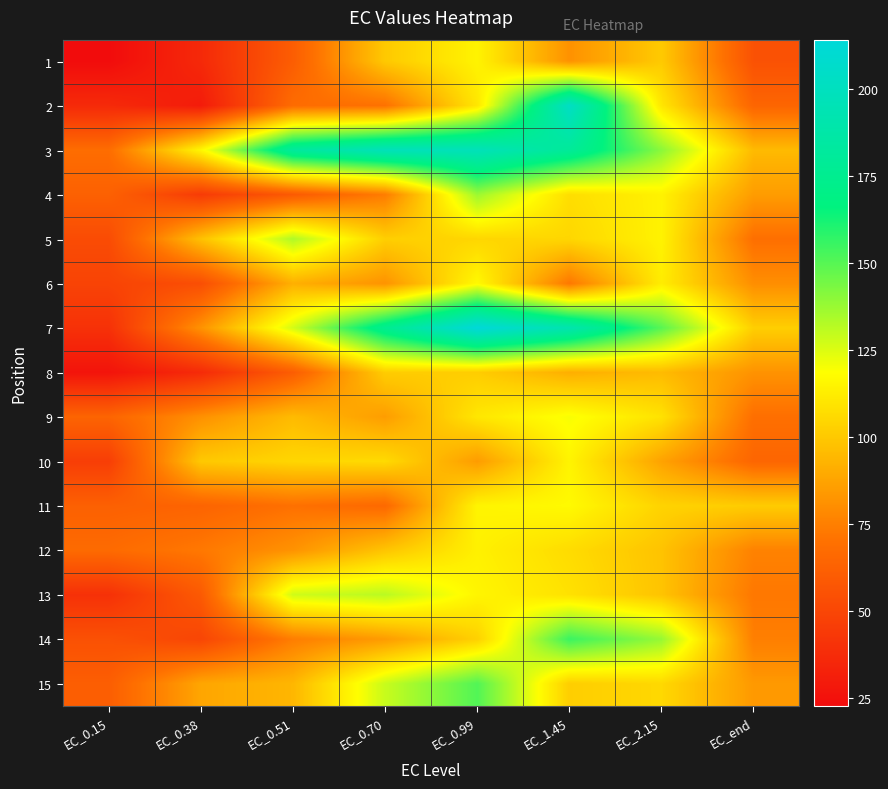

At how many categories does at least one series exceed 122?

5